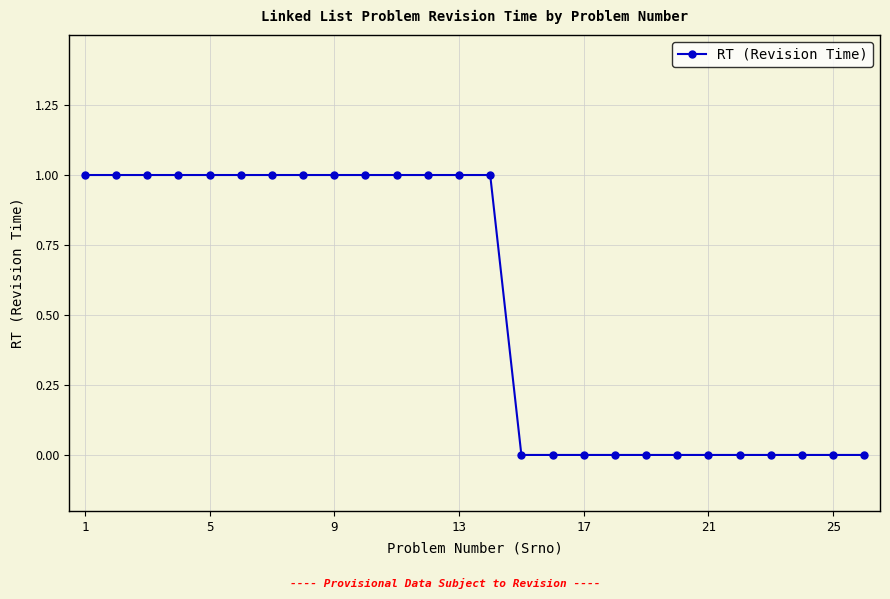

What is the value of the 5th point from the left?

1